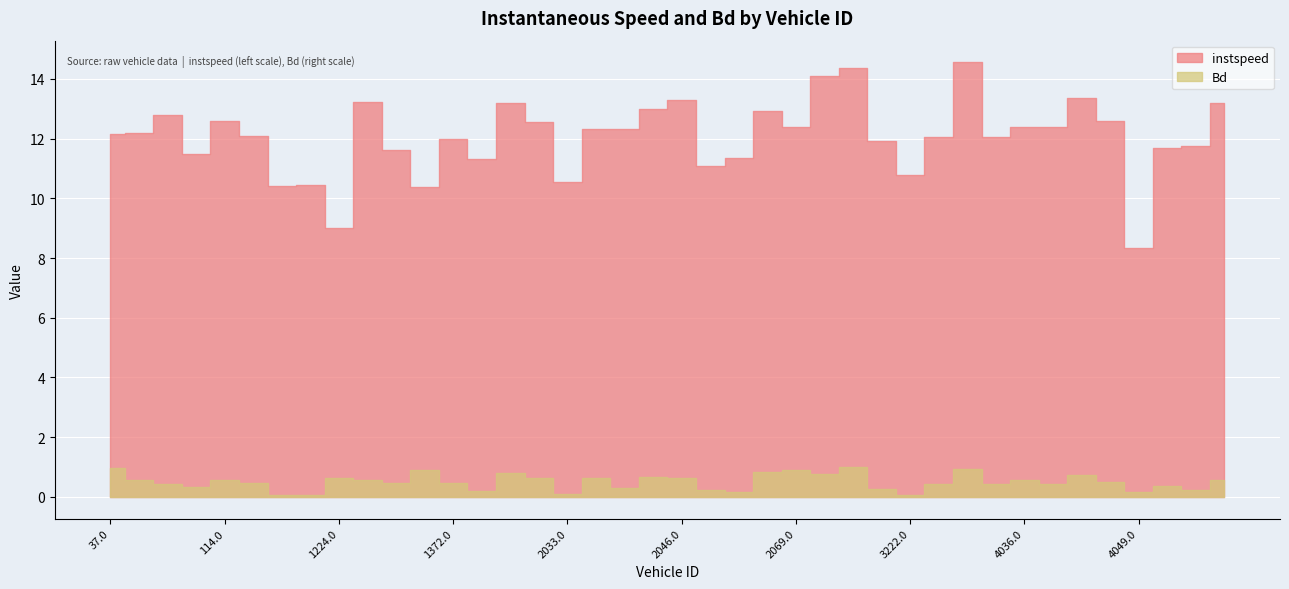

At 1372.0, list the series in order from smallest to largest.

Bd, instspeed